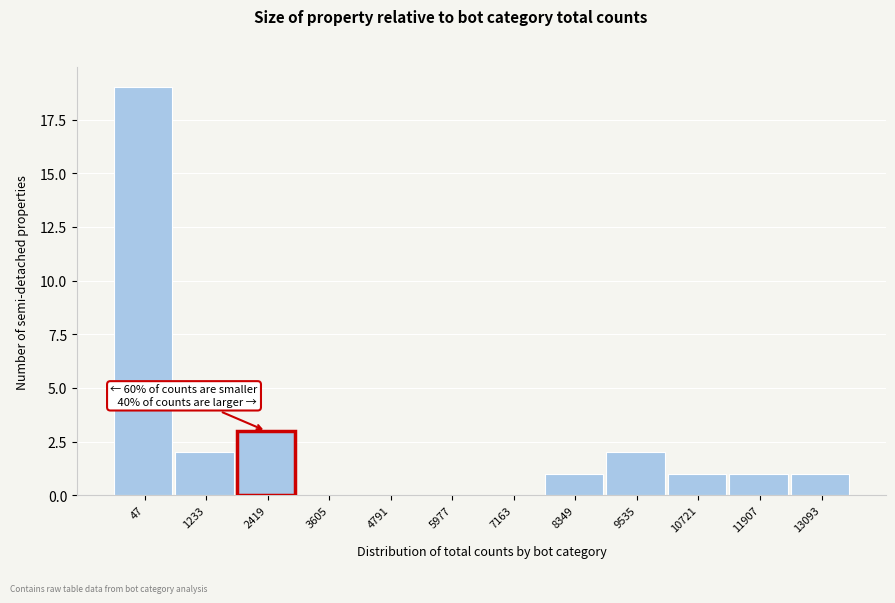

Reading left to right, extract all data points from this chart.

47=19	1233=2	2419=3	3605=0	4791=0	5977=0	7163=0	8349=1	9535=2	10721=1	11907=1	13093=1